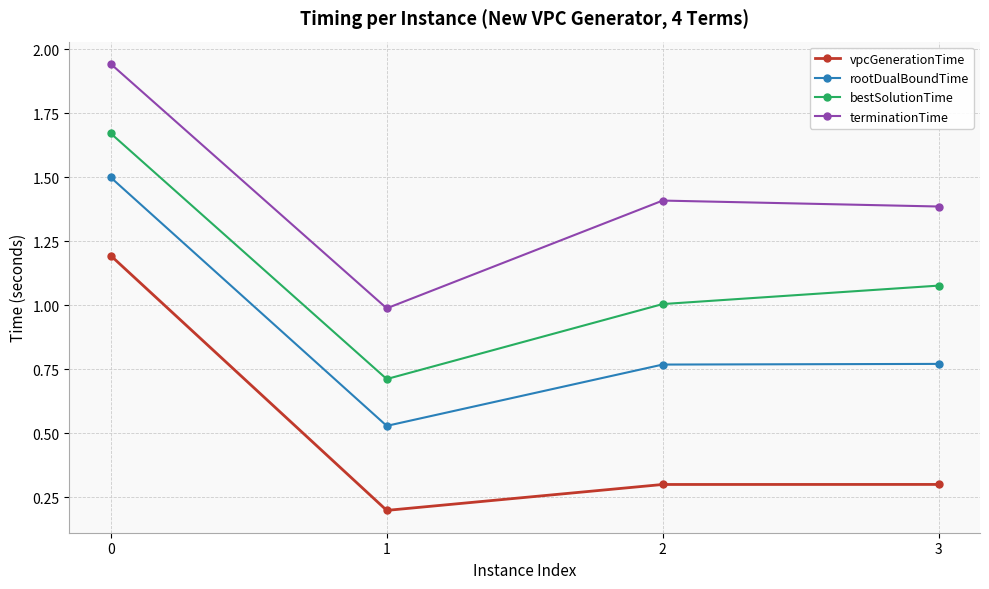

What is the difference between the bestSolutionTime values at 2 and 0?

0.7